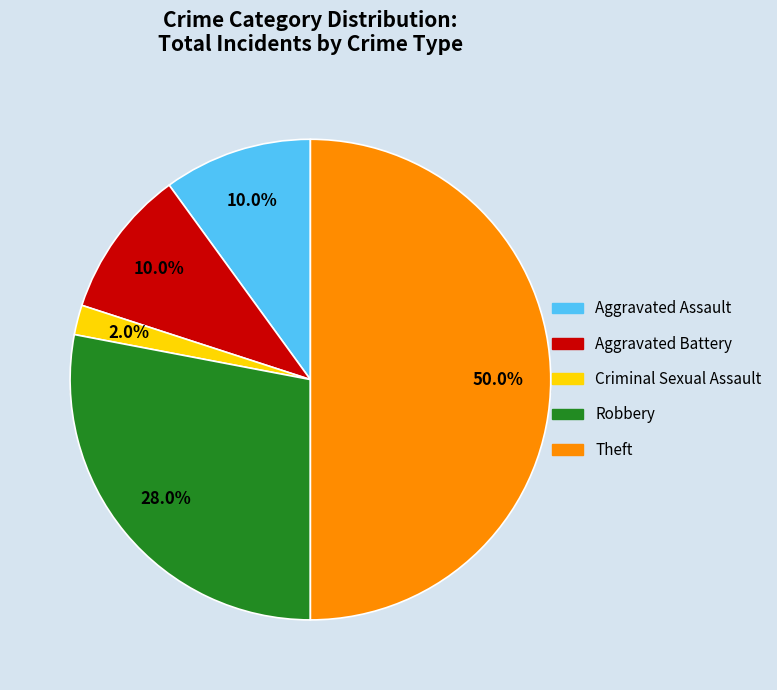

What is the ratio of the value at Robbery to the value at Aggravated Battery?

2.8